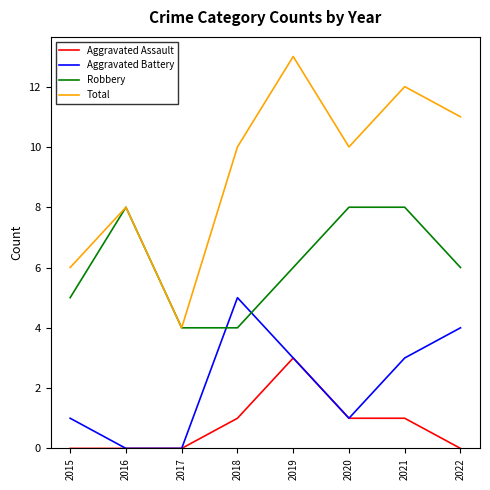

How many intersections are there between Aggravated Battery and Robbery?

2